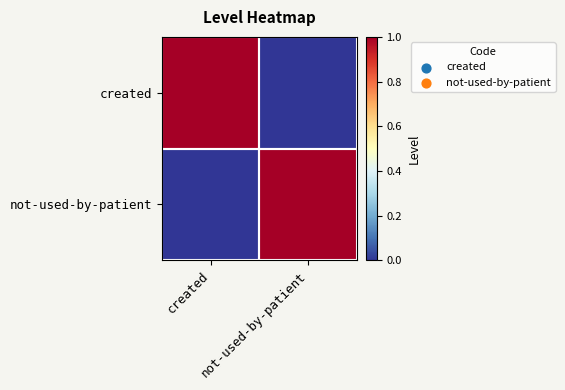

Which series has the largest total across all categories?

created